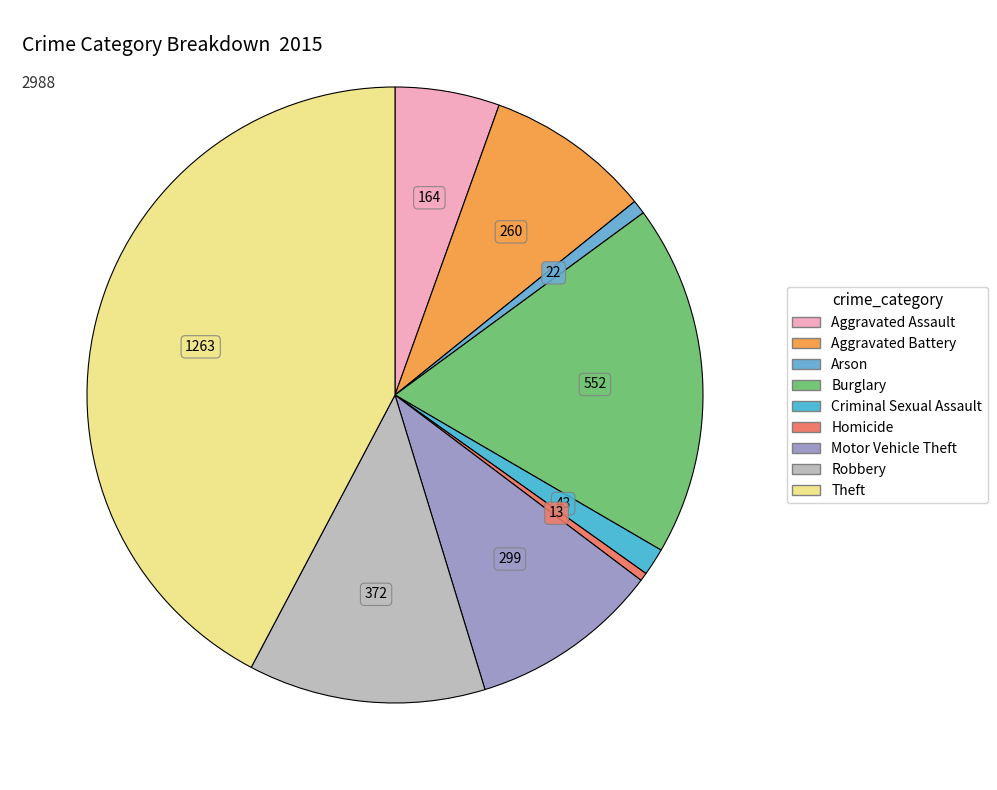

To the nearest percent, what percentage of the pie is Robbery?

12%